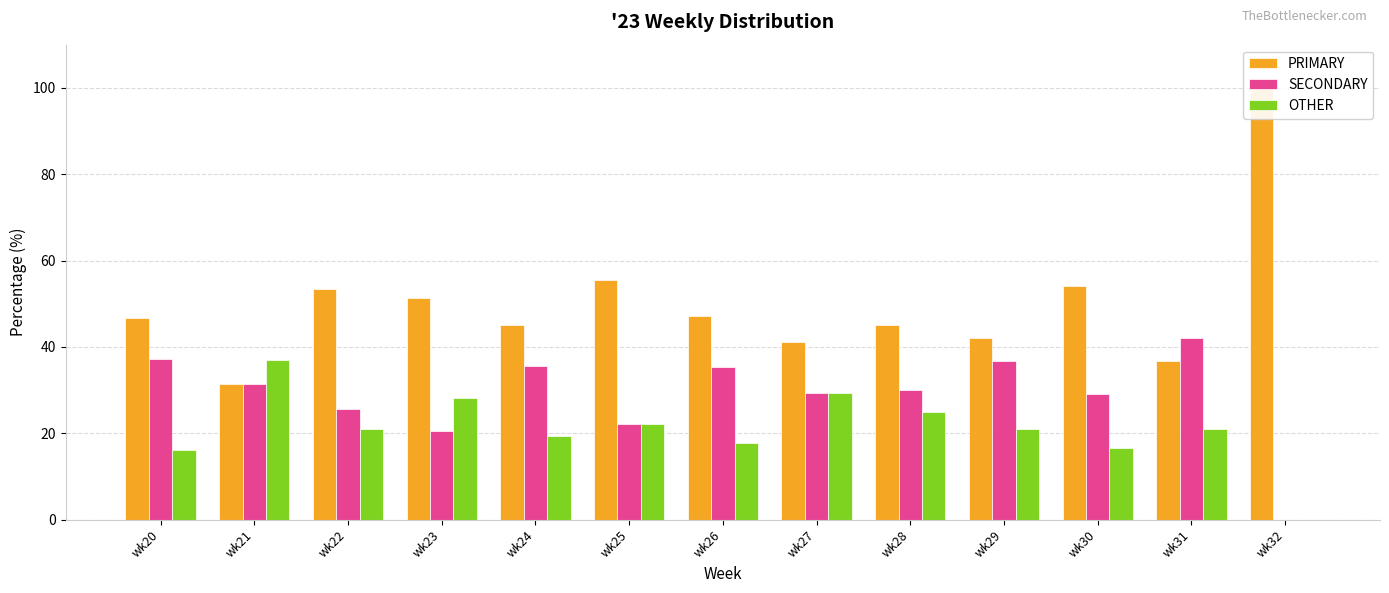

List the labels in order of PRIMARY value, largest first.

wk32, wk25, wk30, wk22, wk23, wk26, wk20, wk24, wk28, wk29, wk27, wk31, wk21